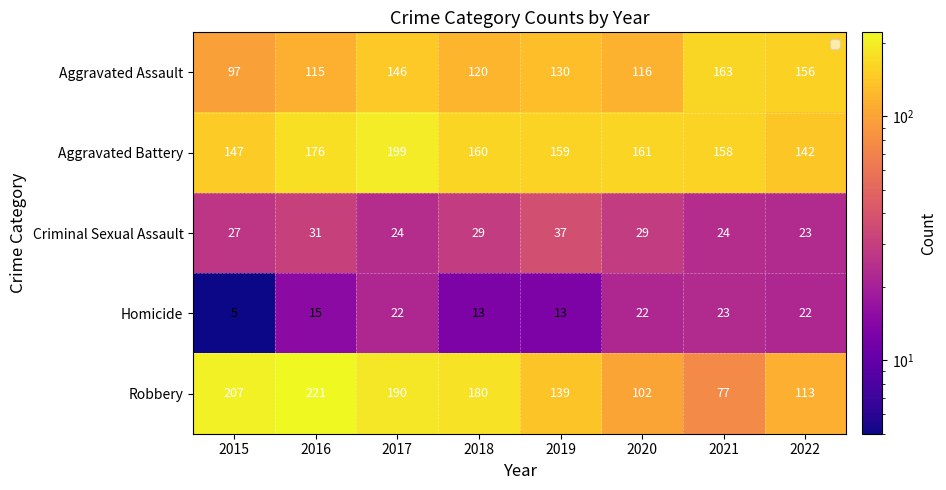

At 2018, list the series in order from smallest to largest.

Homicide, Criminal Sexual Assault, Aggravated Assault, Aggravated Battery, Robbery